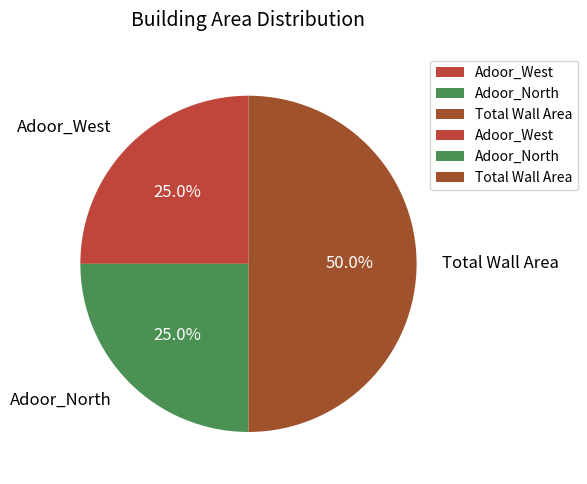

Which category has the biggest portion of the pie?

Total Wall Area